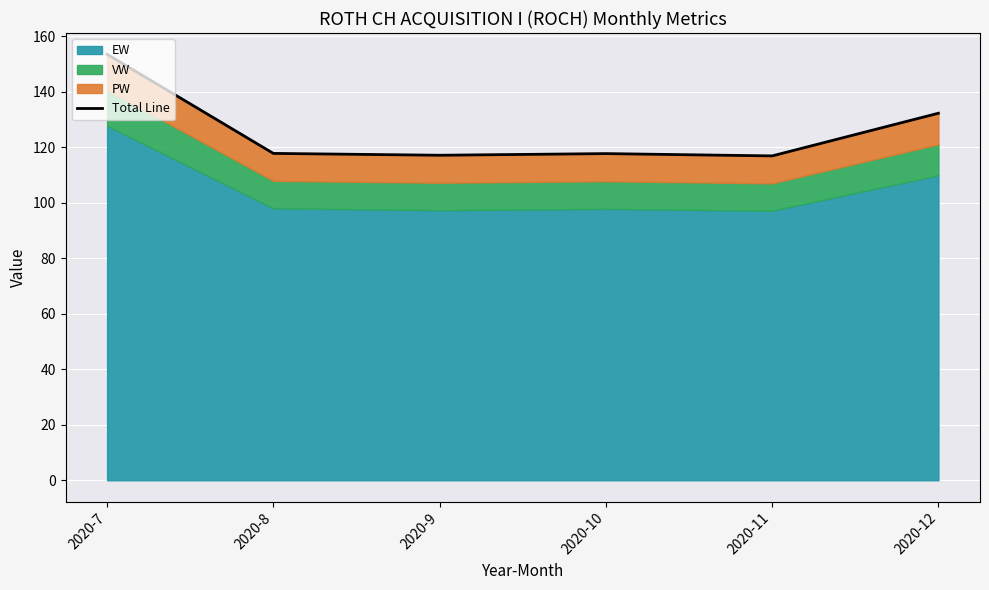

What is the value of the 5th point from the left?

116.9